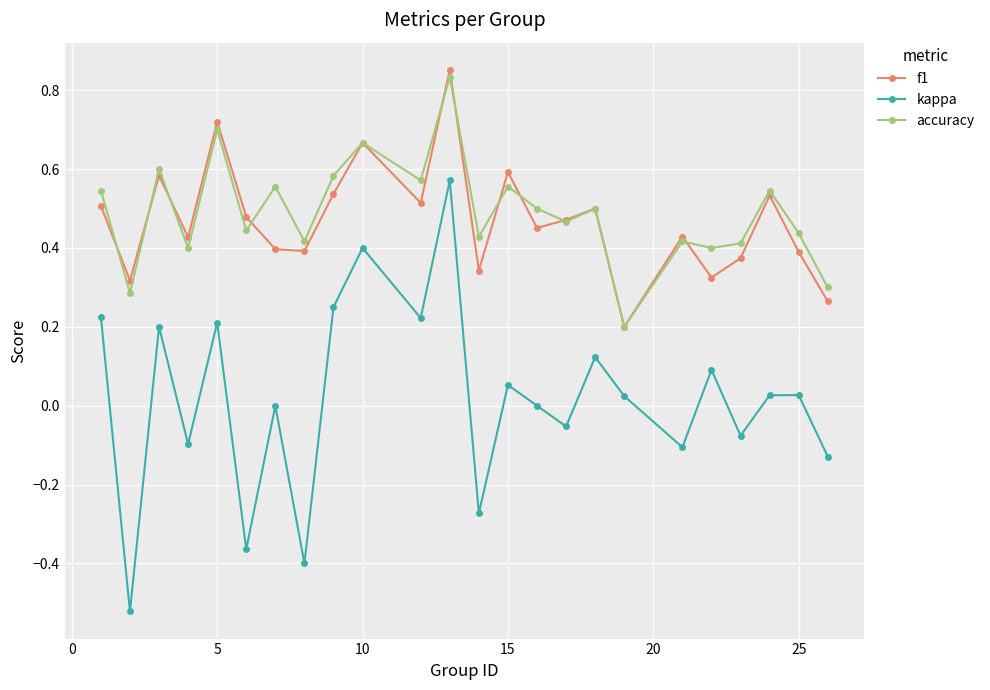

Which series has the largest range (max minus min)?

kappa